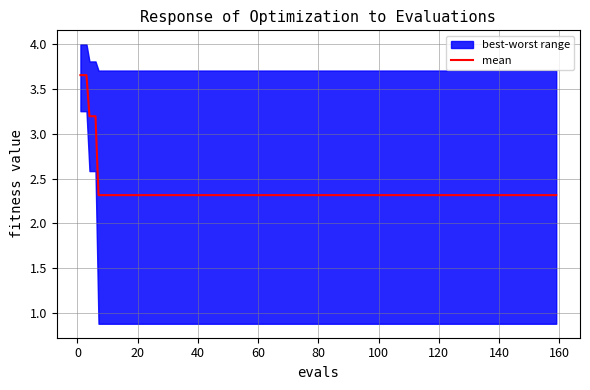

What is the average value?

2.9